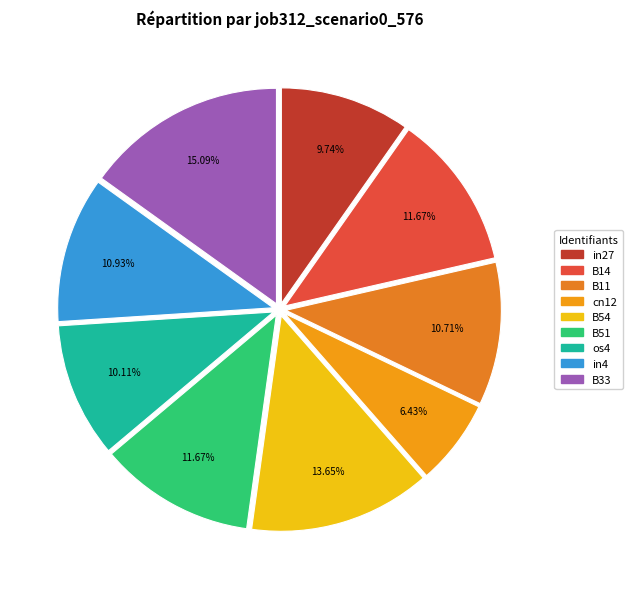

Is it true that os4 is 10% of the pie?

True